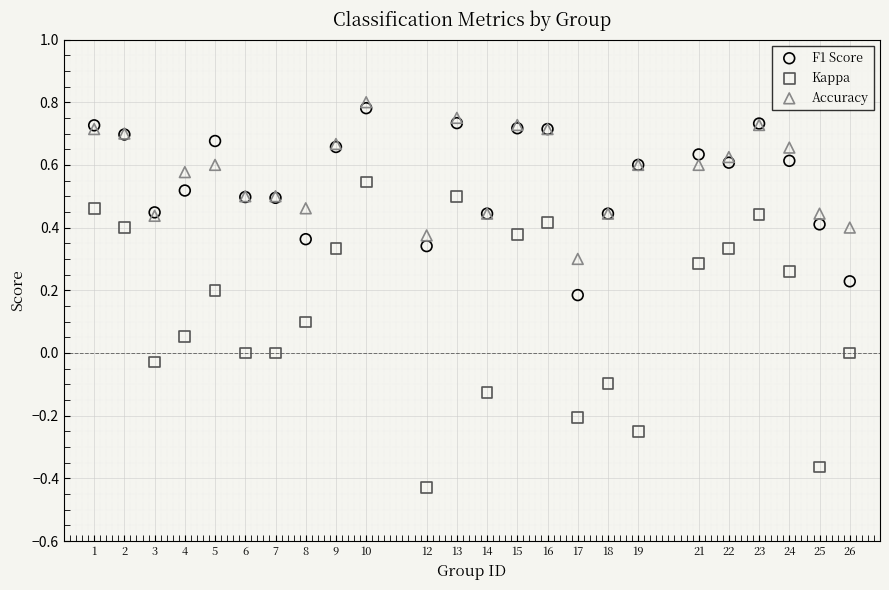

Which series reaches the minimum Y coordinate?

Kappa